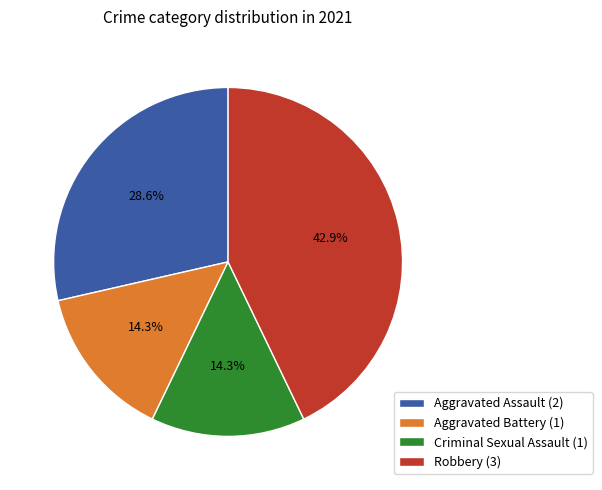

Does Criminal Sexual Assault account for over 50% of the chart?

No